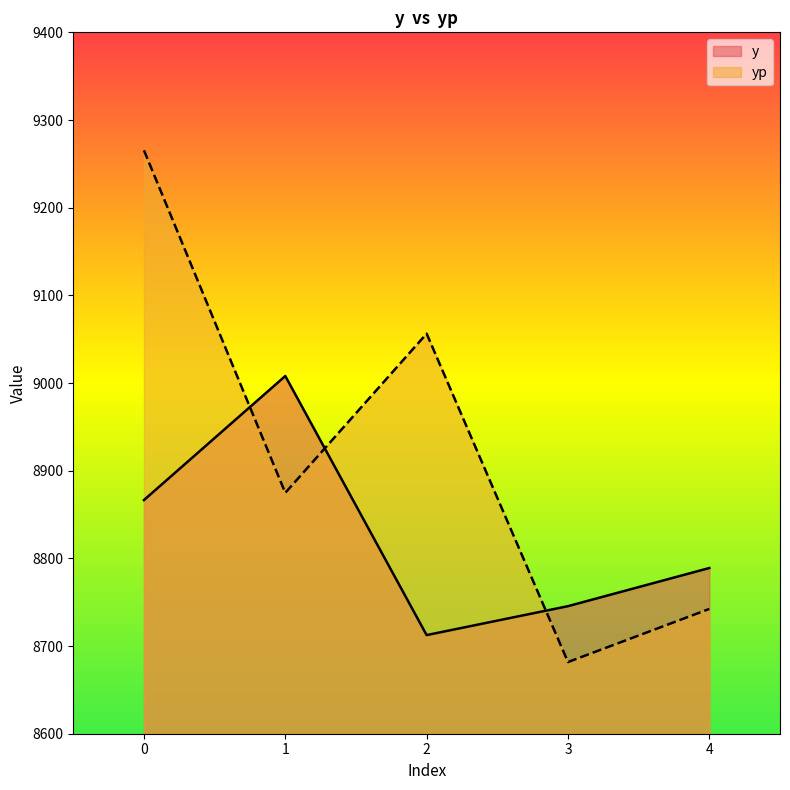

What is the total value across all series at 0?

18131.9